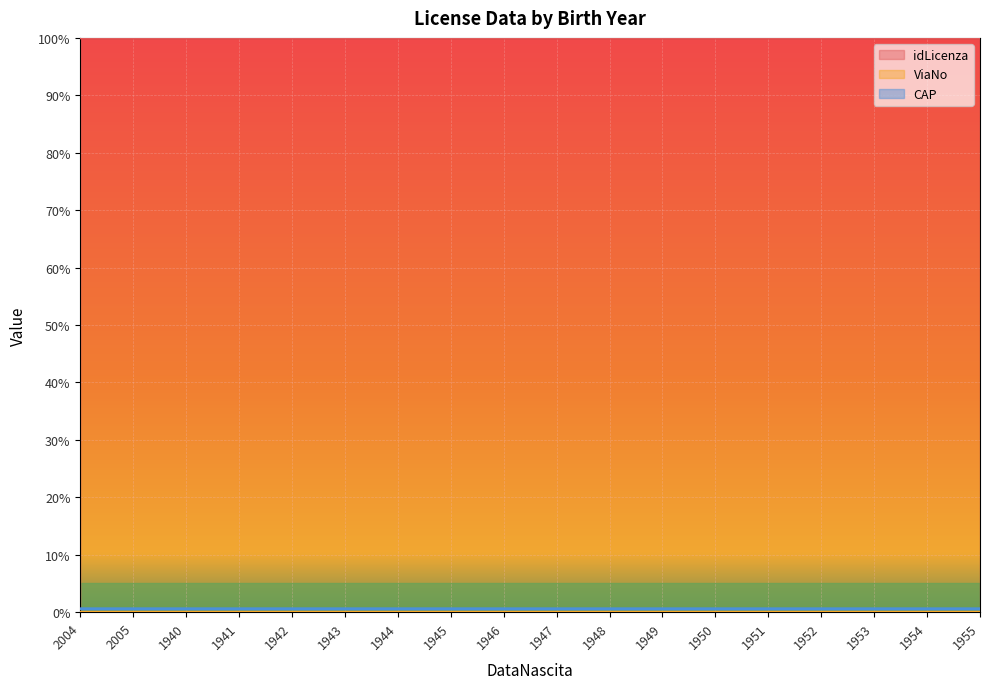

Is it true that idLicenza equals 100.0 at 2004?

True